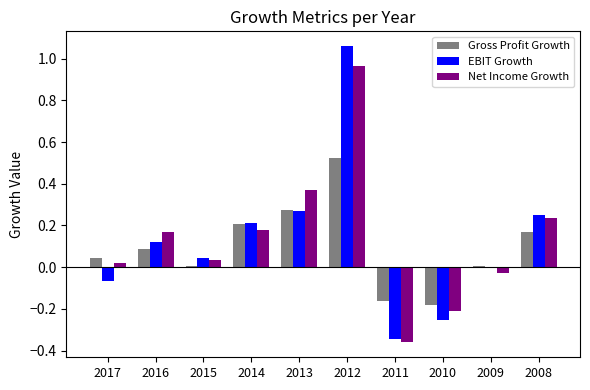

The value of Gross Profit Growth at 2015 is 0.0. True or false?

True